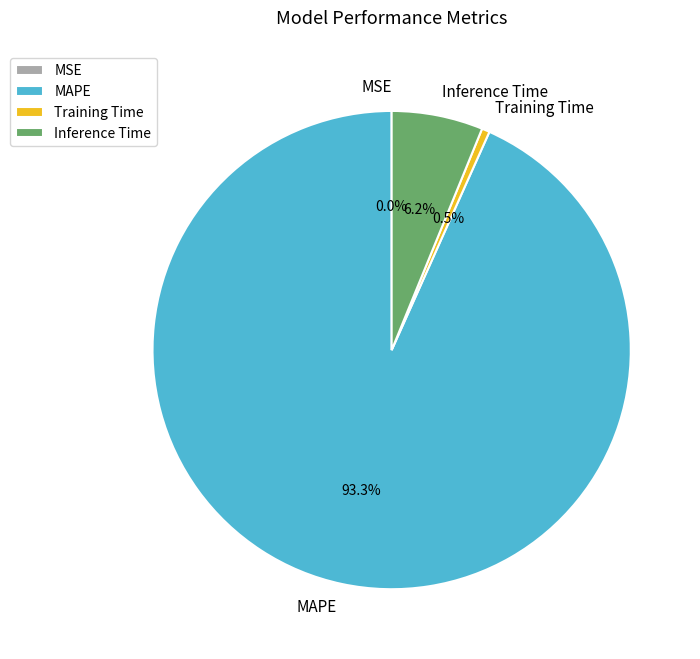

Between Training Time and Inference Time, which is larger?

Inference Time